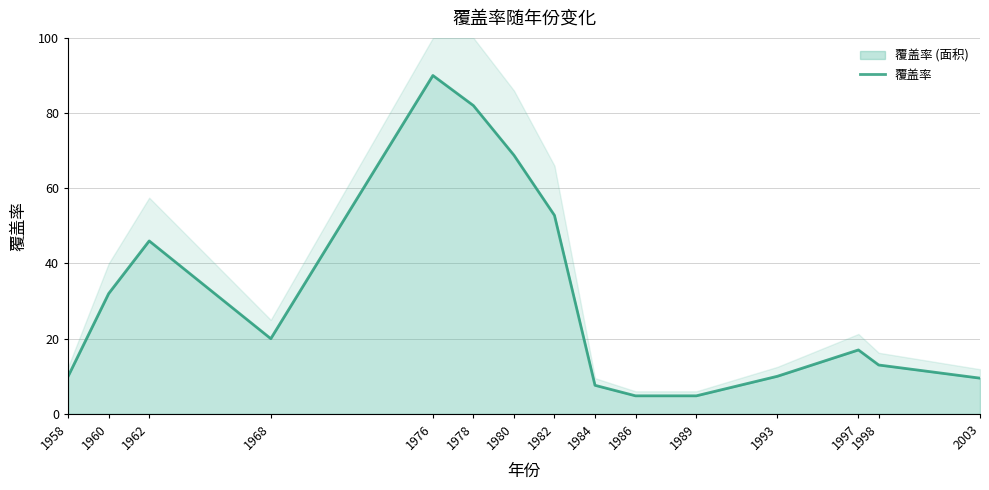

How many data points does each series have?

15